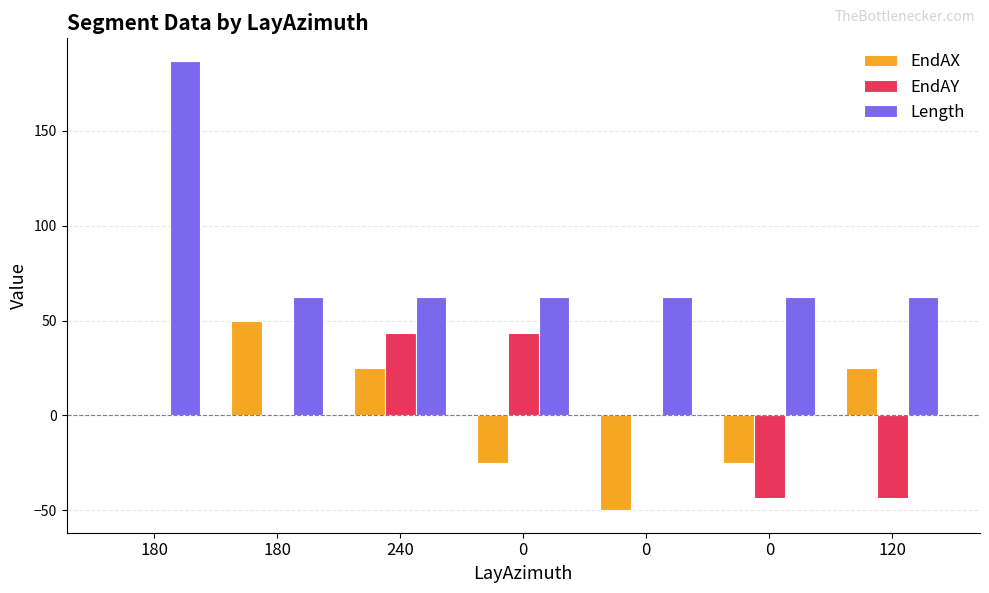

What are all the series names shown in the legend?

EndAX, EndAY, Length